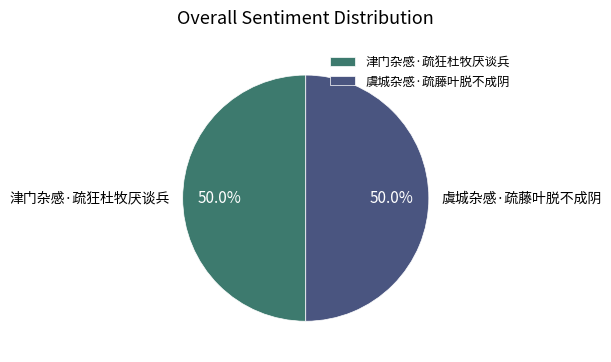

Approximately how many times larger is the value at 虞城杂感·疏藤叶脱不成阴 compared to 津门杂感·疏狂杜牧厌谈兵?

1.0